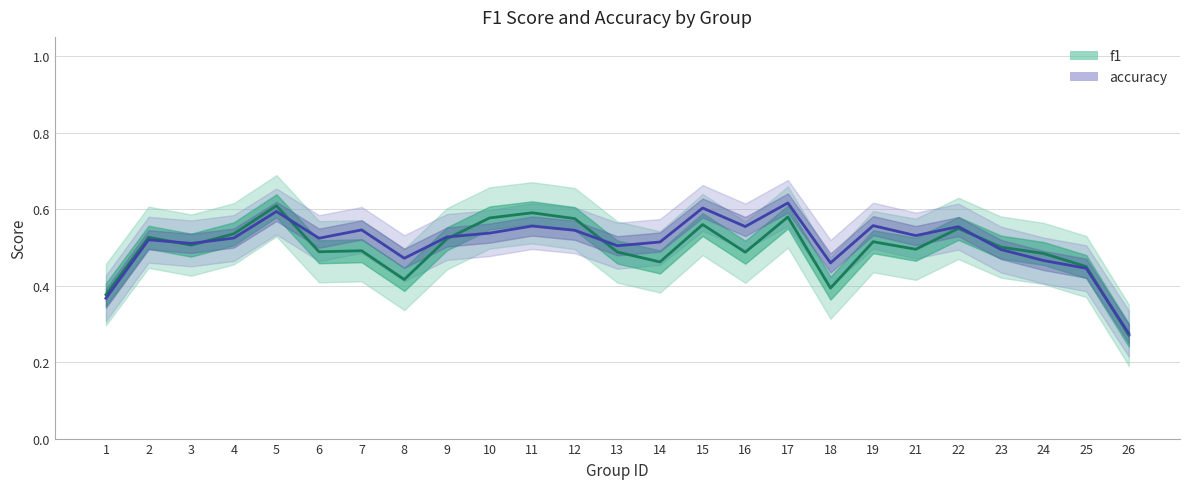

In accuracy, how many points are lower than both neighbors (excluding endpoints)?

8